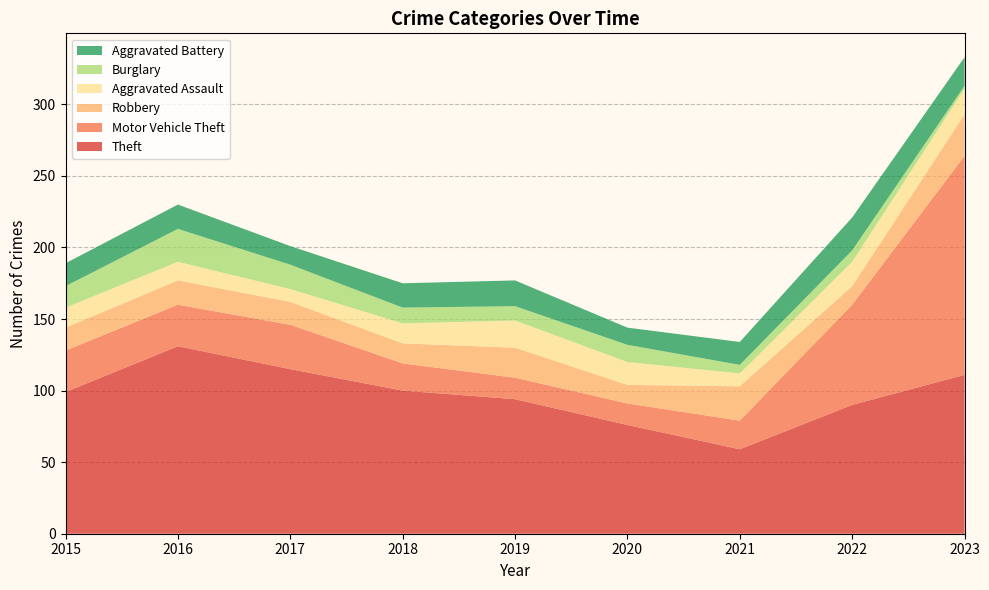

Reading left to right, list all the values displayed in this chart.

Theft: 2015=99	2016=131	2017=115	2018=100	2019=94	2020=76	2021=59	2022=90	2023=111
Motor Vehicle Theft: 2015=29	2016=29	2017=31	2018=19	2019=15	2020=15	2021=20	2022=70	2023=153
Robbery: 2015=16	2016=17	2017=16	2018=14	2019=21	2020=13	2021=24	2022=13	2023=29
Aggravated Assault: 2015=14	2016=13	2017=9	2018=14	2019=19	2020=16	2021=9	2022=17	2023=18
Burglary: 2015=15	2016=23	2017=17	2018=11	2019=10	2020=12	2021=6	2022=8	2023=2
Aggravated Battery: 2015=16	2016=17	2017=13	2018=17	2019=18	2020=12	2021=16	2022=23	2023=20